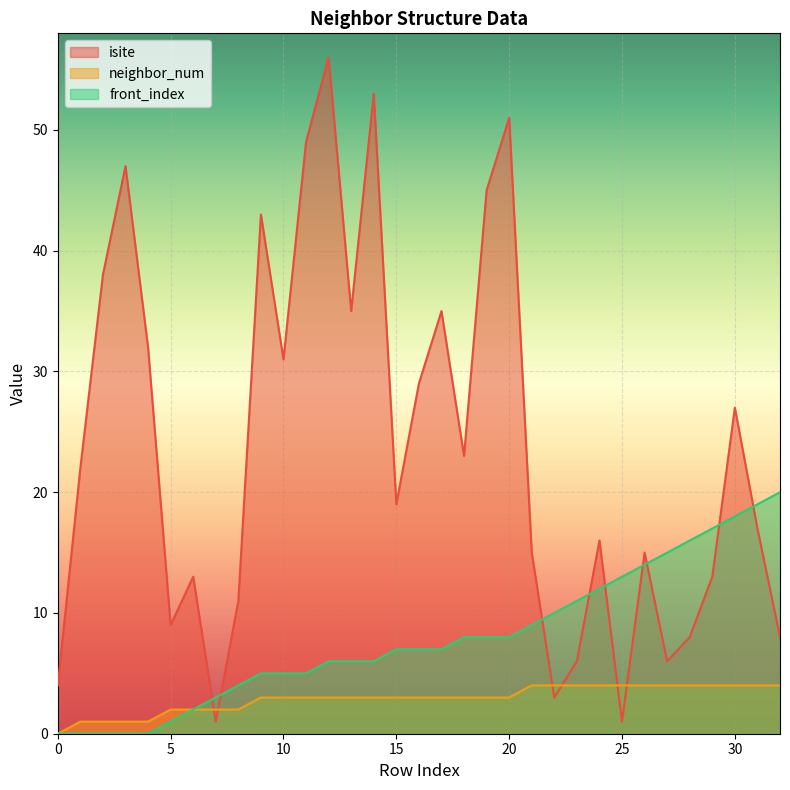

True or false: front_index has a value of 8 at 18.

True